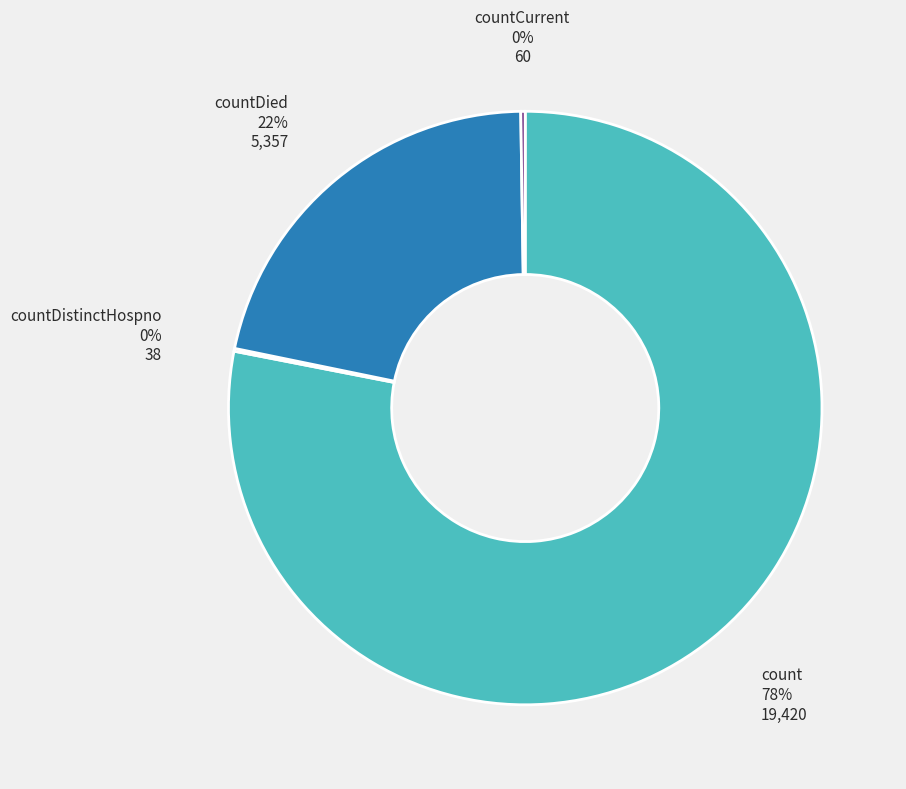

Which slice is the largest?

count